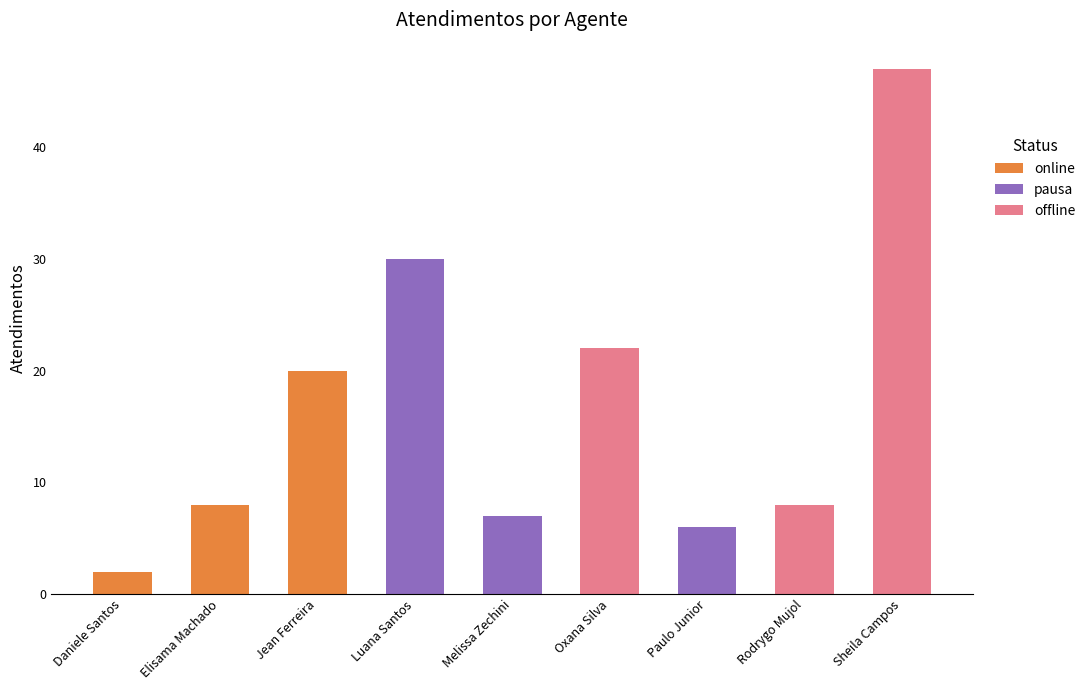

What is the sum of all online values?

30